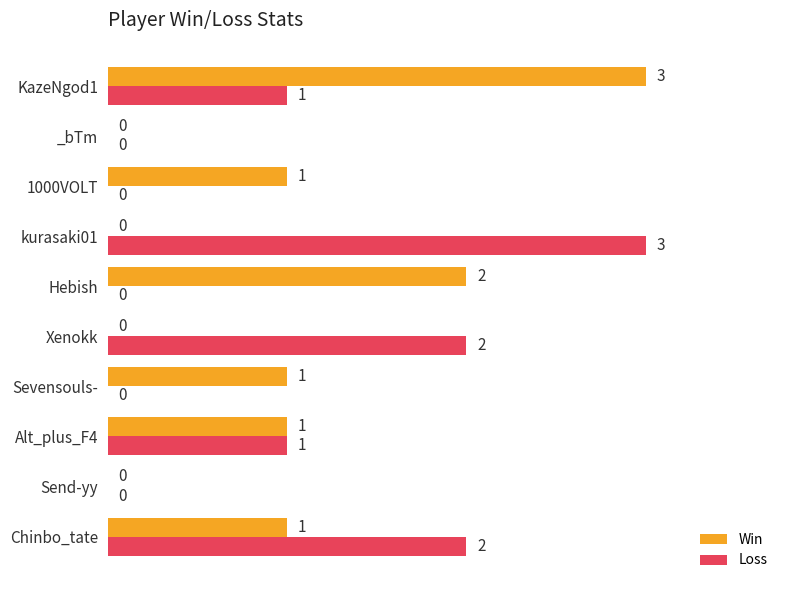

Which category has the highest value in the Win series?

KazeNgod1